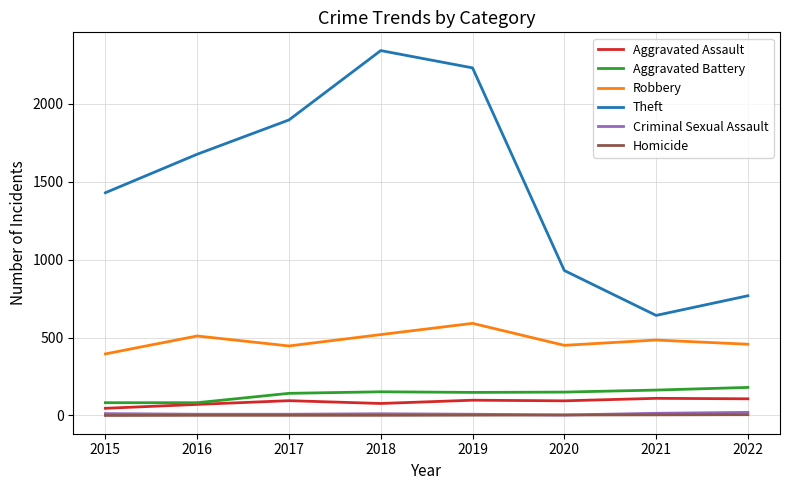

At how many categories does at least one series exceed 1830?

3